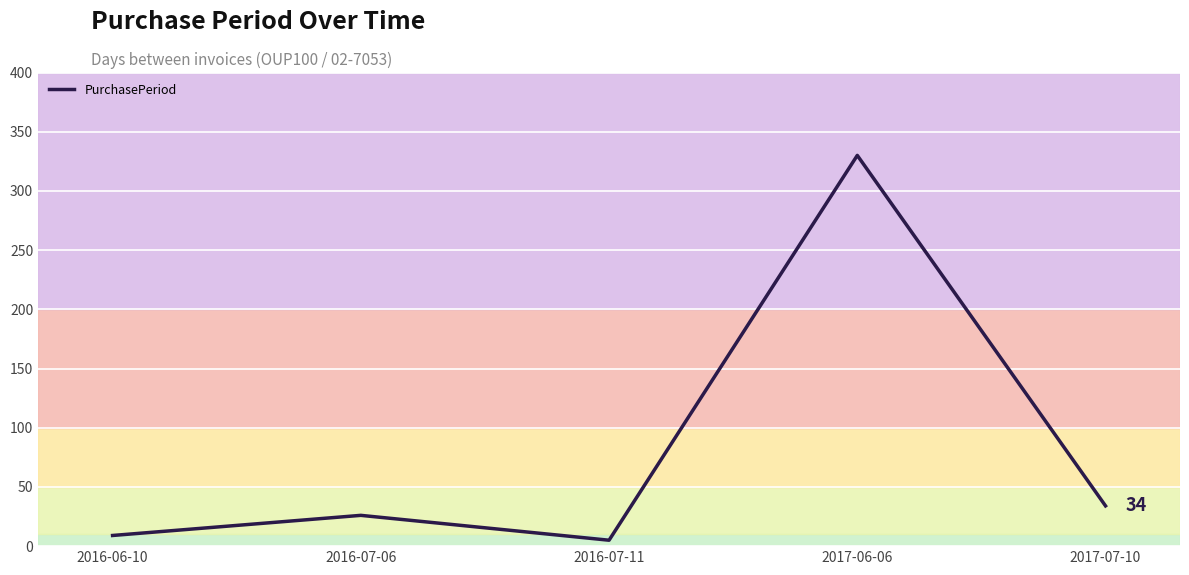

Count the number of data series in this chart.

1